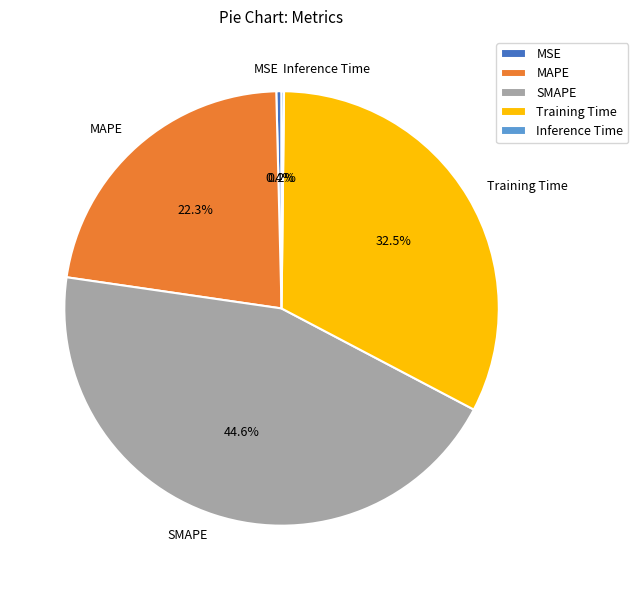

True or false: Training Time accounts for 47% of the total.

False